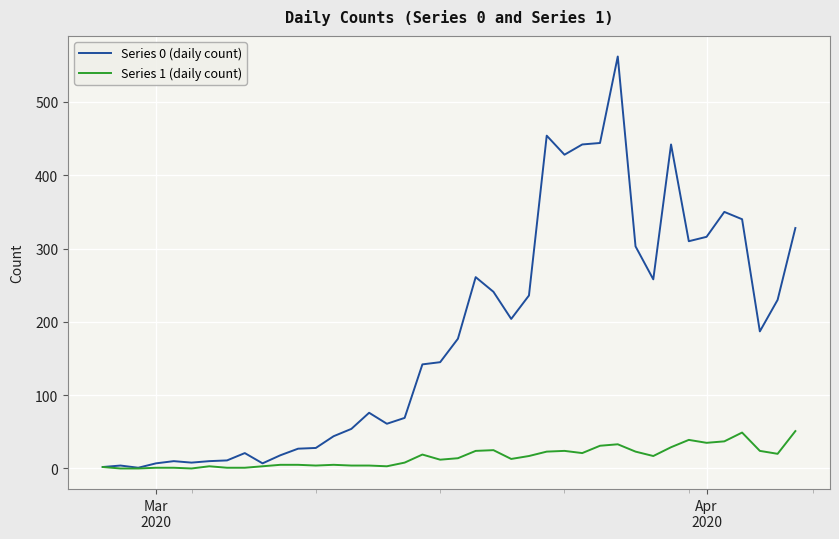

Which series has the largest total across all categories?

Series 0 (daily count)